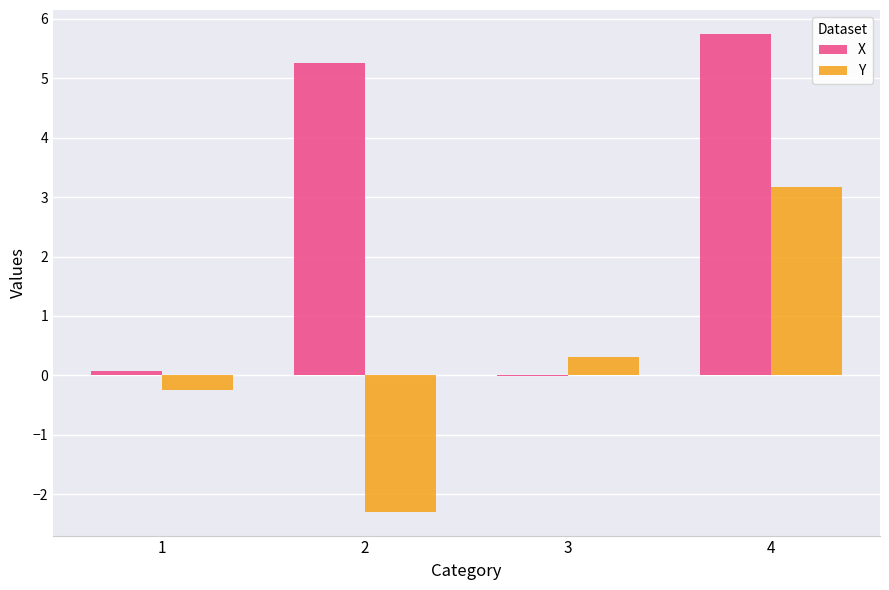

Which series has the largest total across all categories?

X